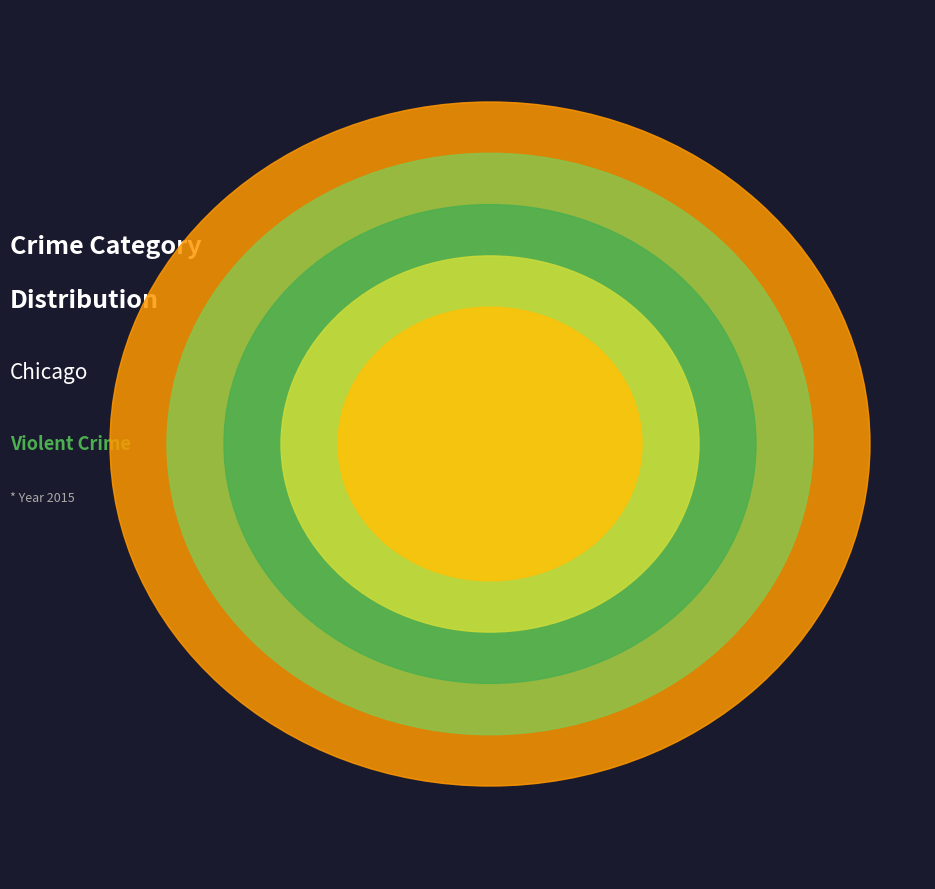

Which has a higher value, Criminal Sexual Assault or Robbery?

Robbery